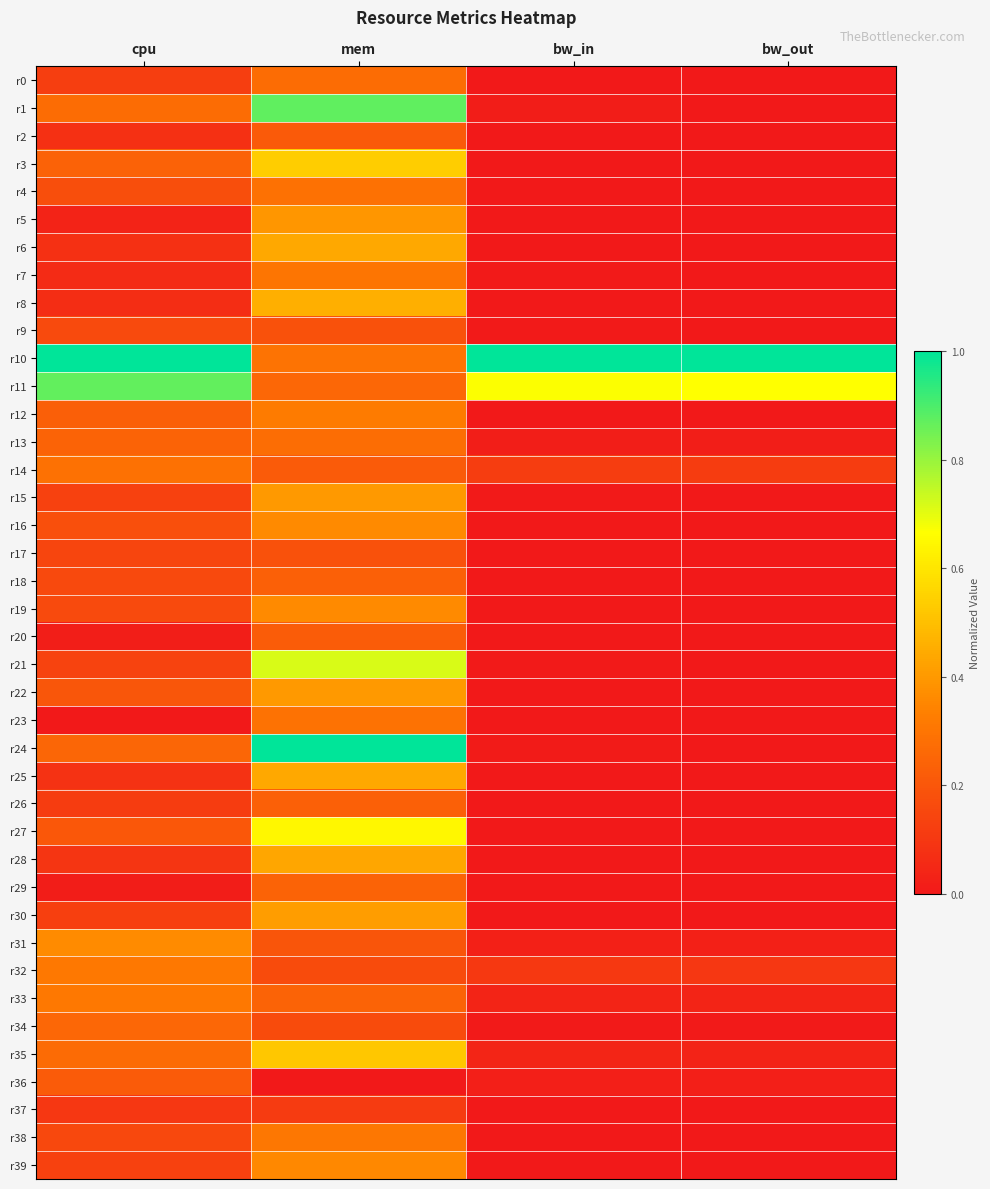

What is the total value across all series at bw_in?

2.1